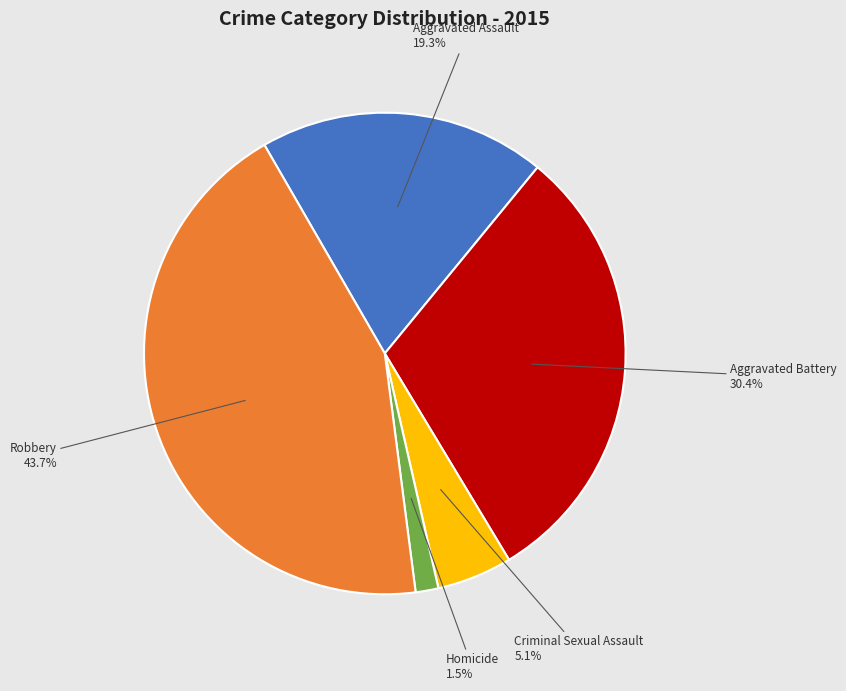

How many slices are in this pie chart?

5